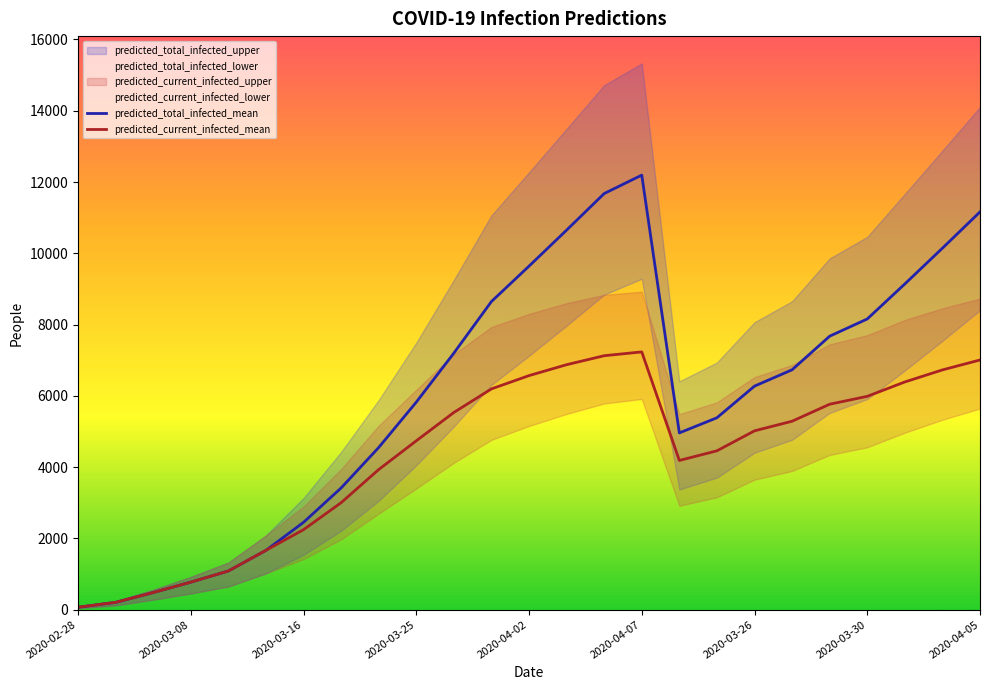

What is the highest value of the predicted_total_infected_mean series?

12193